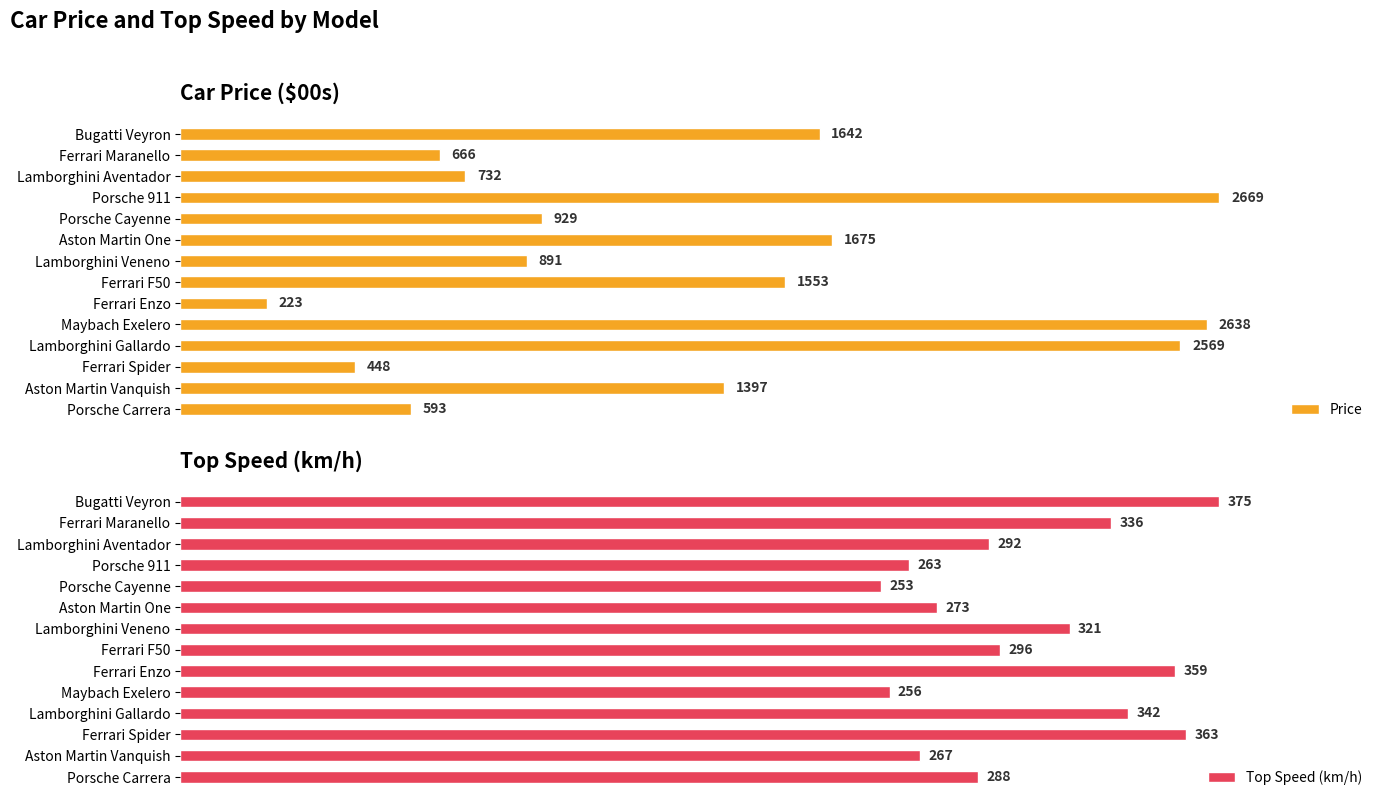

At which label does Price reach its peak?

Porsche 911